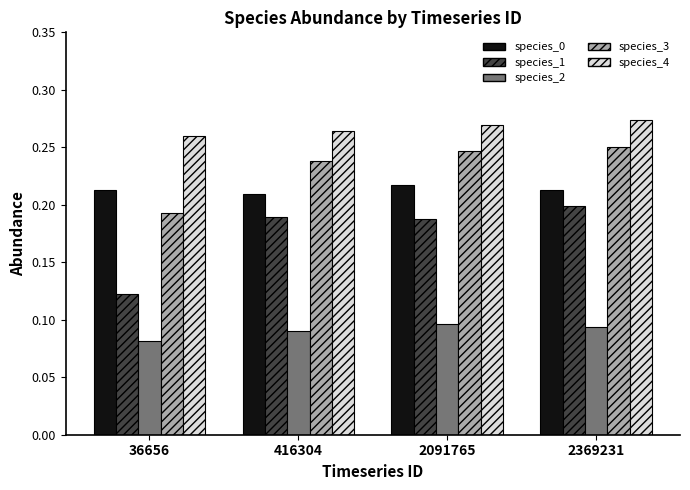

At which category does the chart reach its minimum across all series?

36656